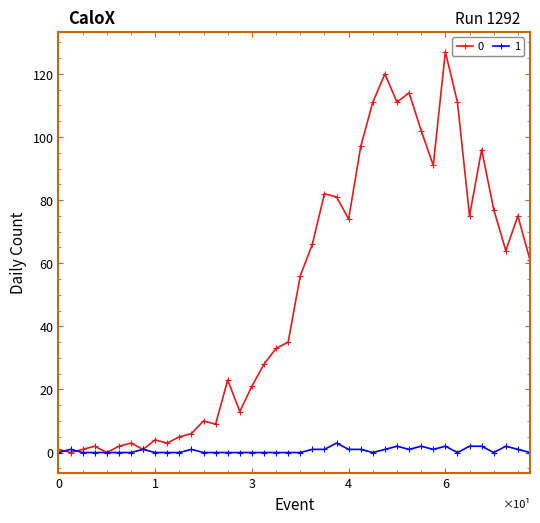

Rank the series by their maximum value, from lowest to highest.

1, 0